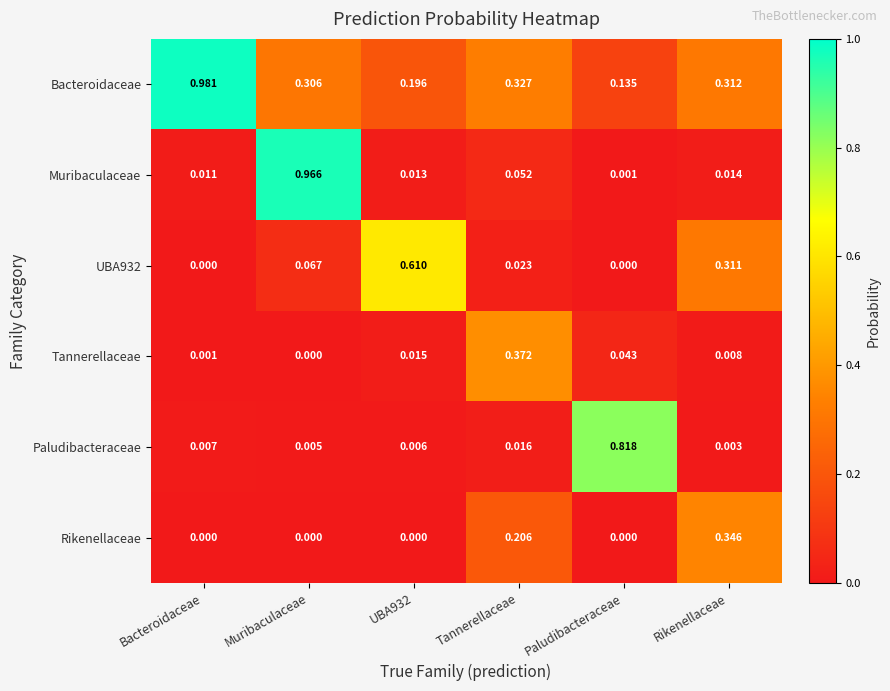

Rank the series at Tannerellaceae from lowest to highest value.

Paludibacteraceae, UBA932, Muribaculaceae, Rikenellaceae, Bacteroidaceae, Tannerellaceae